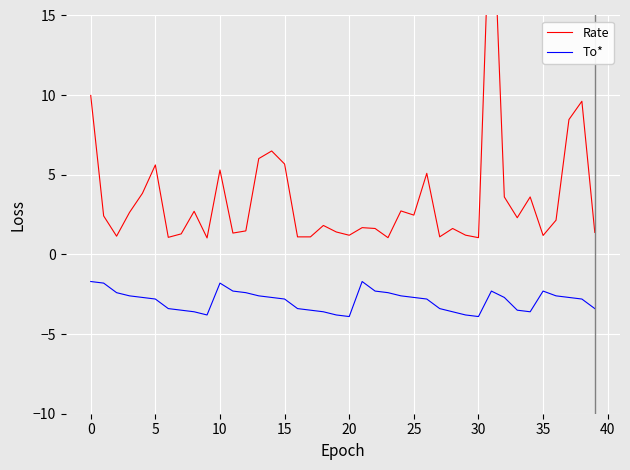

Rank the series by their maximum value, from lowest to highest.

To*, Rate